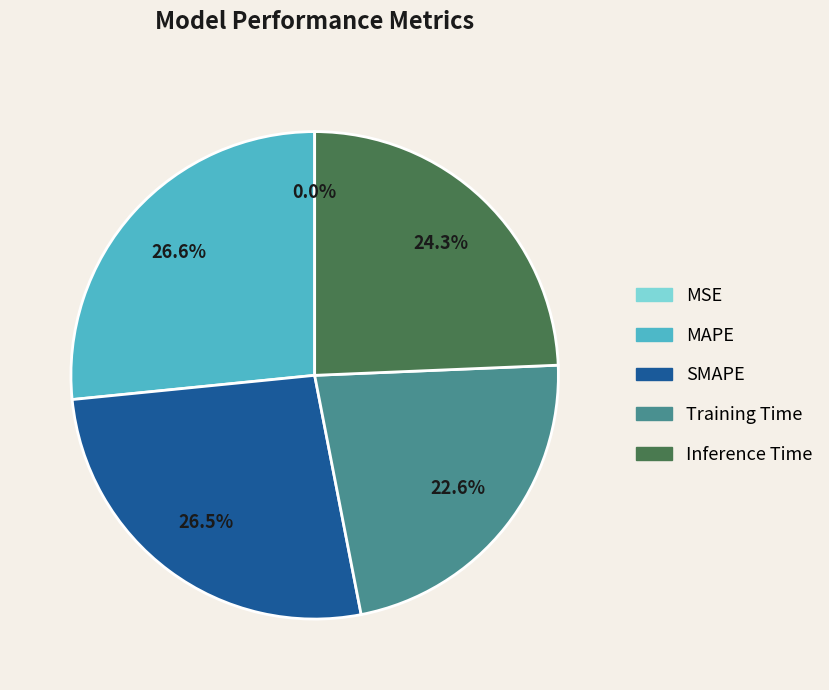

Is there any slice that represents more than half of the pie?

No